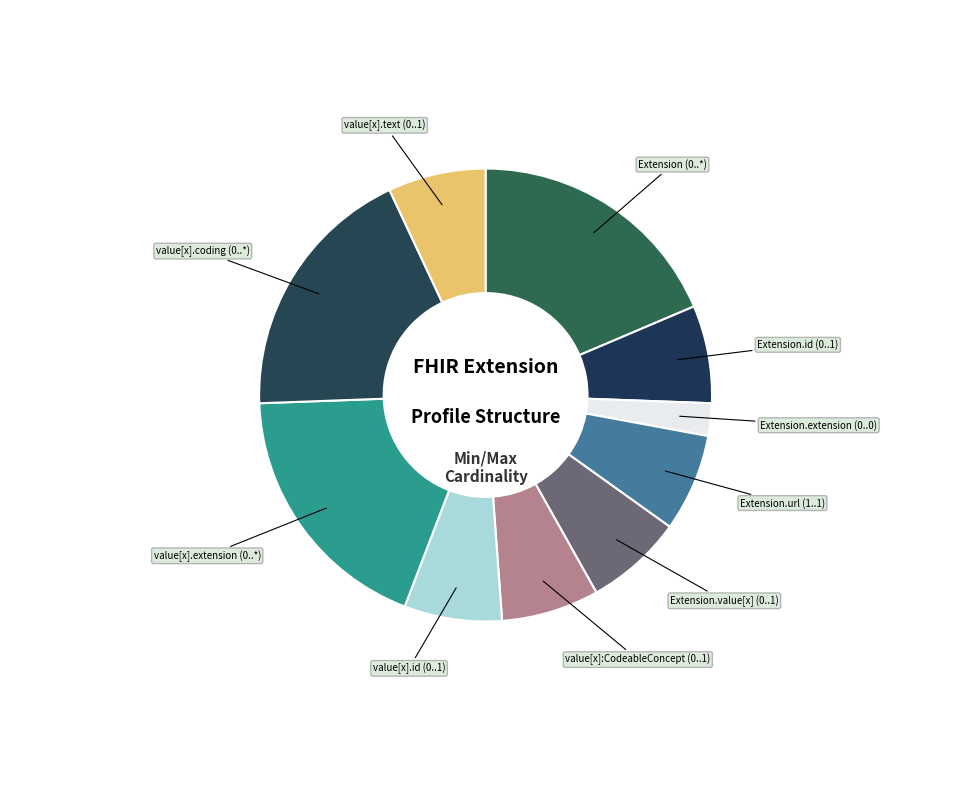

Does Extension.value[x] (0..1) represent more than half of the total?

No